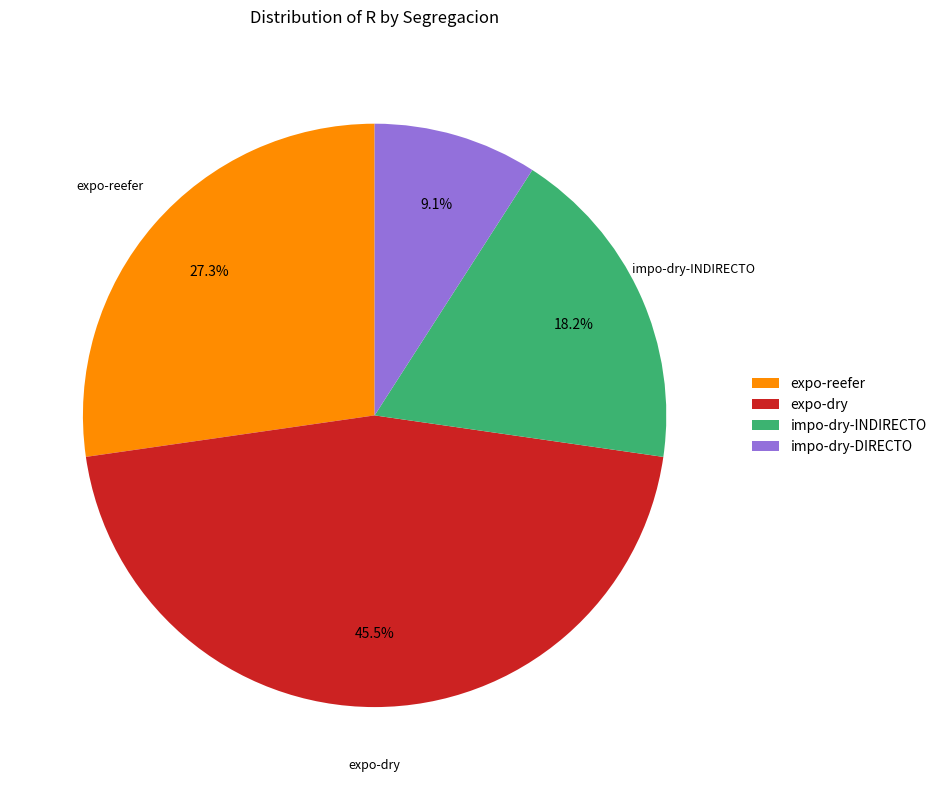

To the nearest percent, what is the average slice percentage?

25%